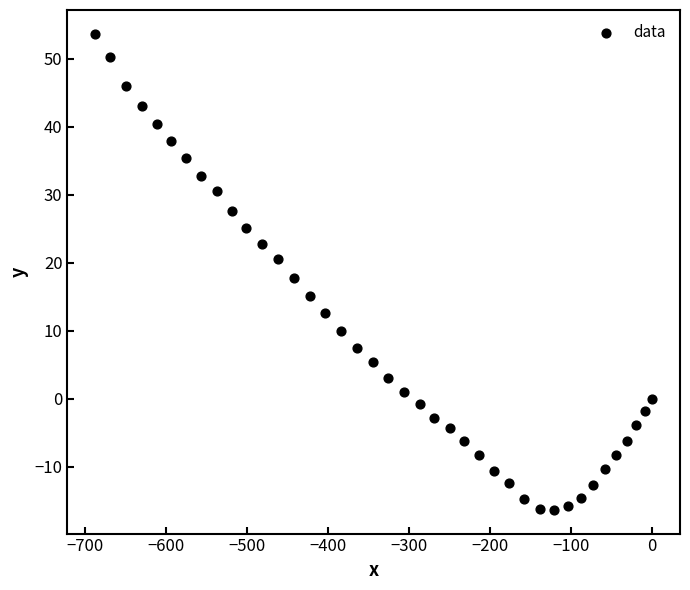

What is the range of Y values (max minus min)?

70.0